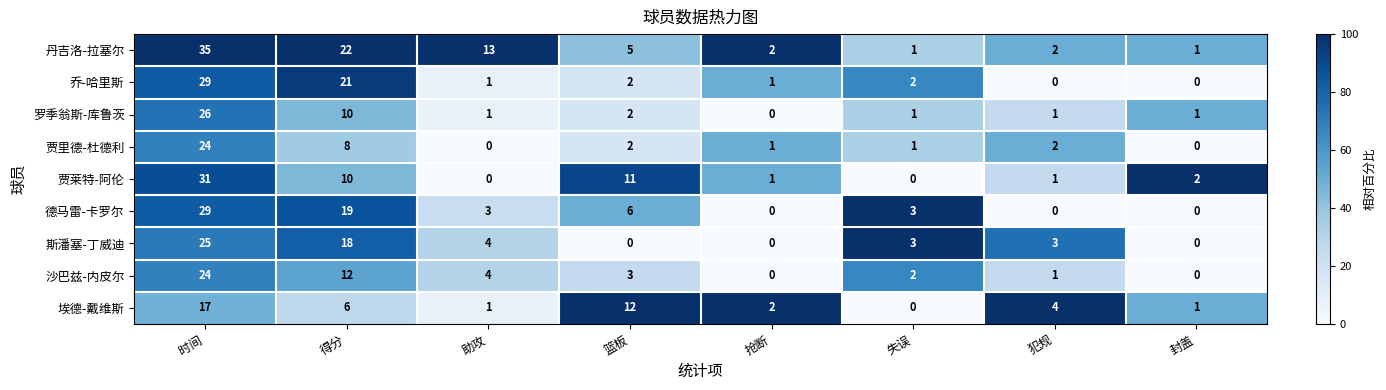

What is the total value across all series at 抢断?

7